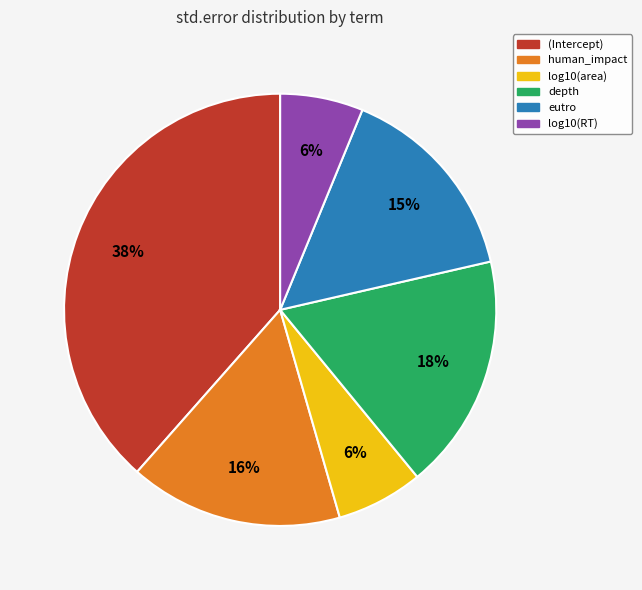

Do human_impact and (Intercept) together represent more than half of the pie?

Yes